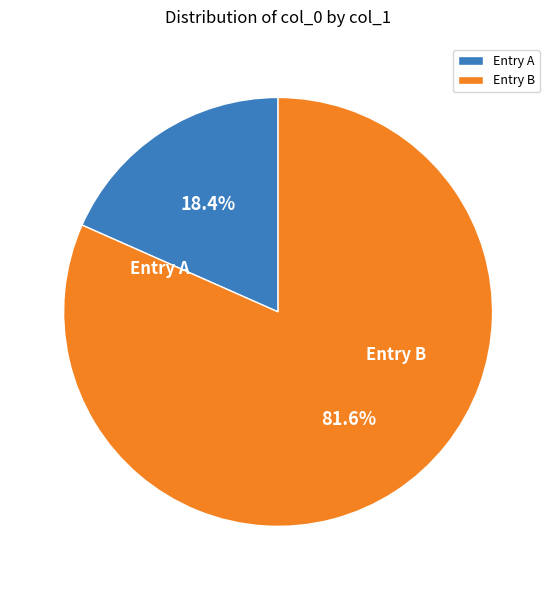

Is there a majority slice in this chart?

Yes